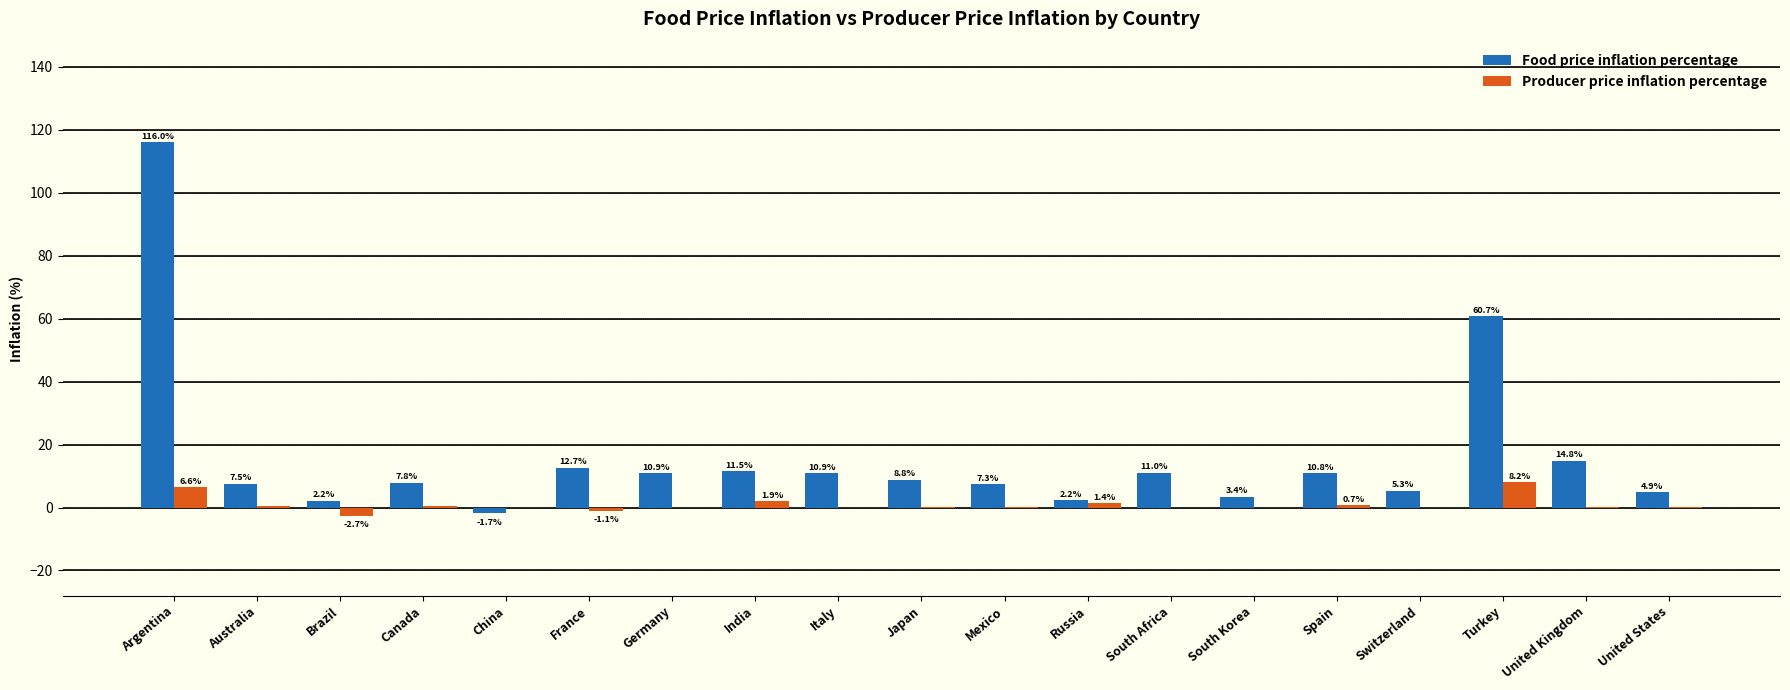

The value of Producer price inflation percentage at India is 1.9. True or false?

True